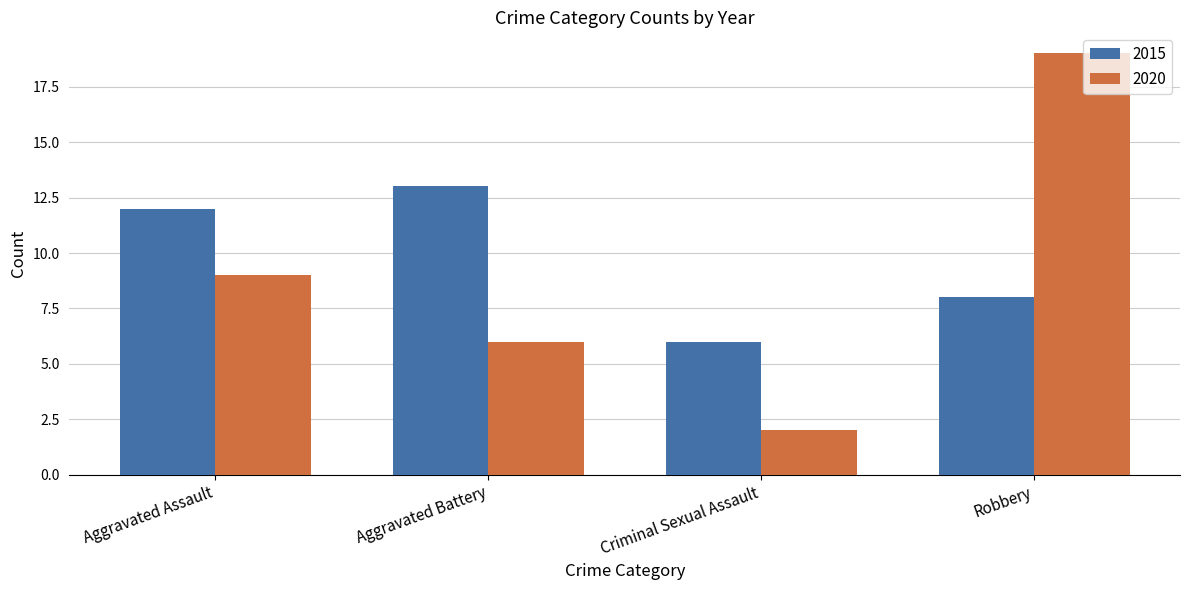

What is the minimum value shown in the chart?

2